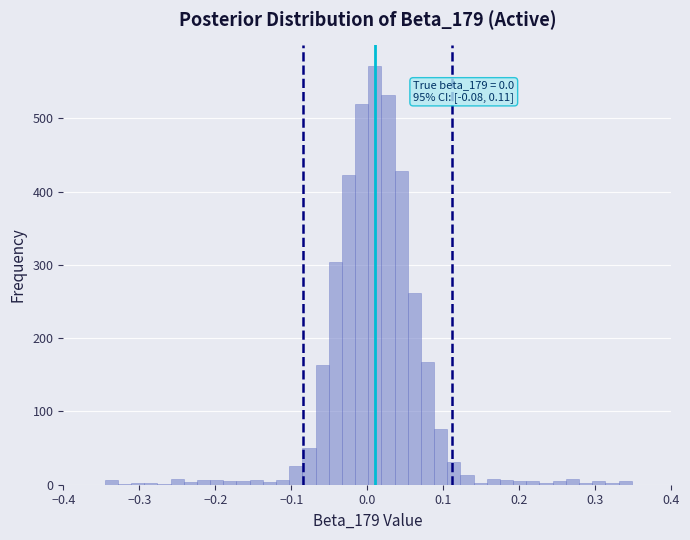

Read against the x-axis, roughly where is the centre of the tallest bar?

0.01